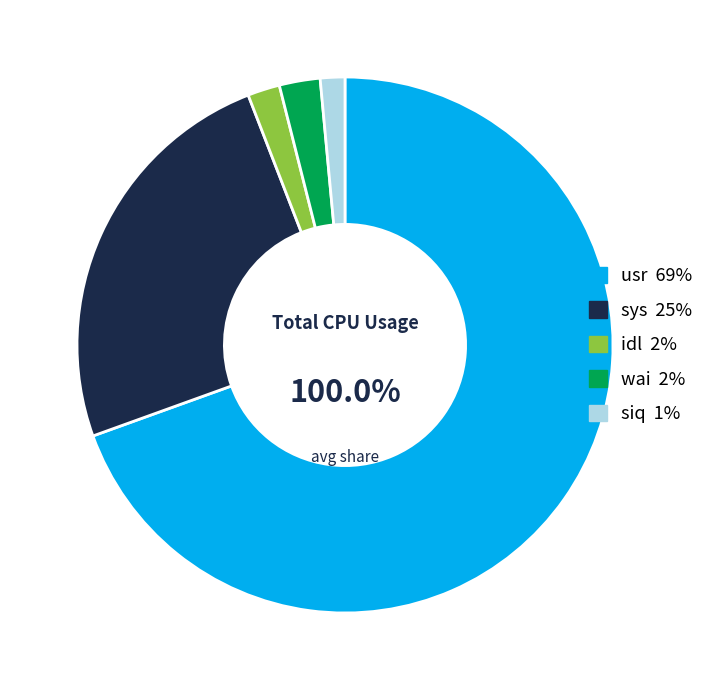

Is 6 the majority of the pie?

No